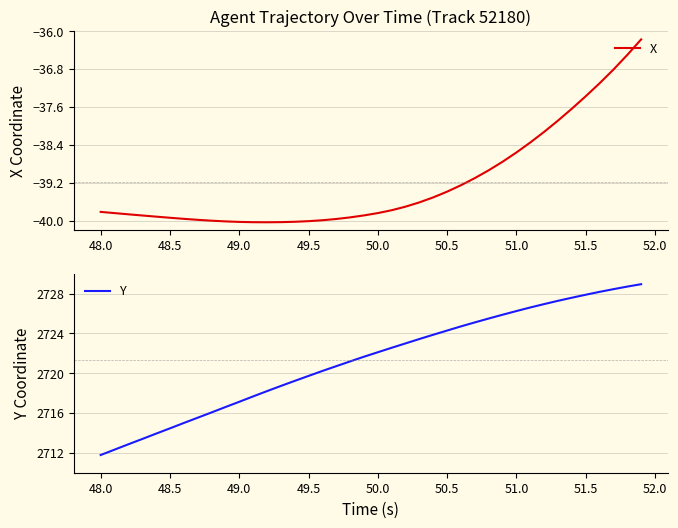

What is the maximum value for X?

-36.2